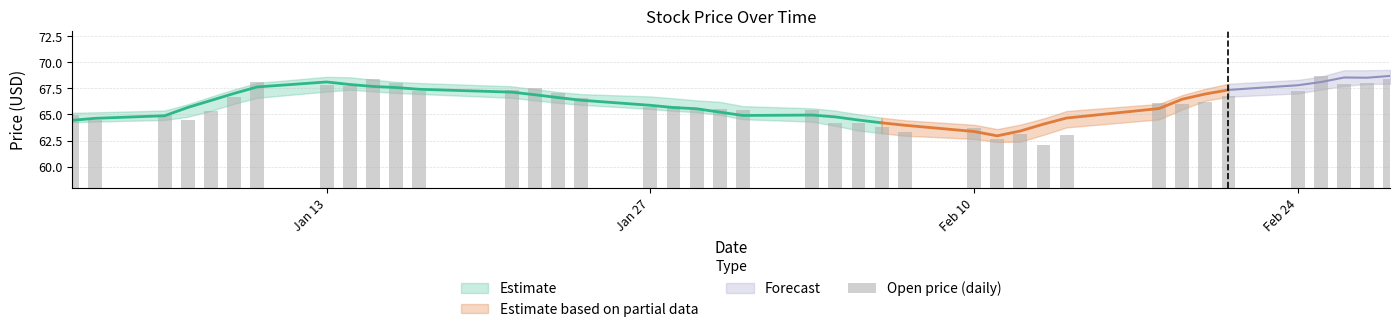

True or false: the data shows 90.1 at 30.

False